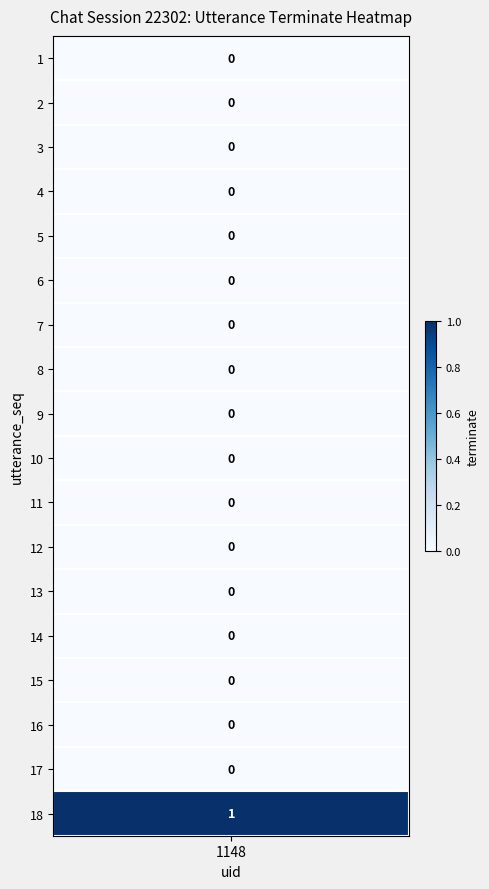

Rank the series by their maximum value, from lowest to highest.

utterance_seq_1, utterance_seq_2, utterance_seq_3, utterance_seq_4, utterance_seq_5, utterance_seq_6, utterance_seq_7, utterance_seq_8, utterance_seq_9, utterance_seq_10, utterance_seq_11, utterance_seq_12, utterance_seq_13, utterance_seq_14, utterance_seq_15, utterance_seq_16, utterance_seq_17, utterance_seq_18